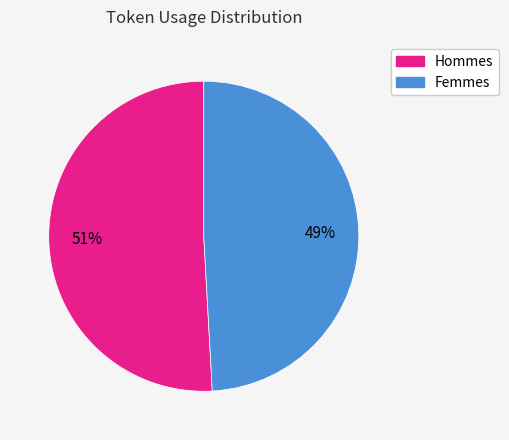

Which category has the biggest portion of the pie?

Hommes